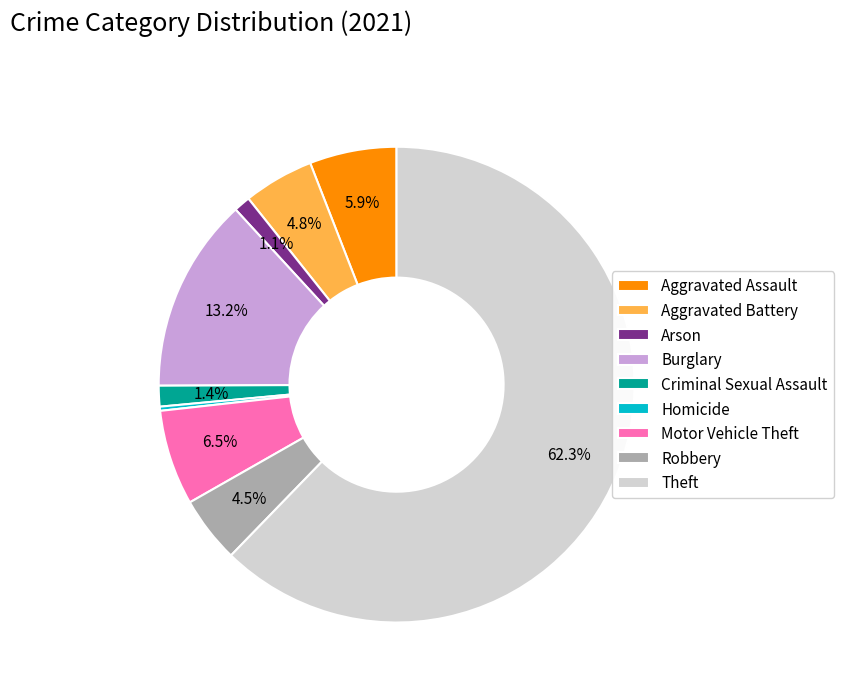

To the nearest percent, what percentage of the pie is Burglary?

13%